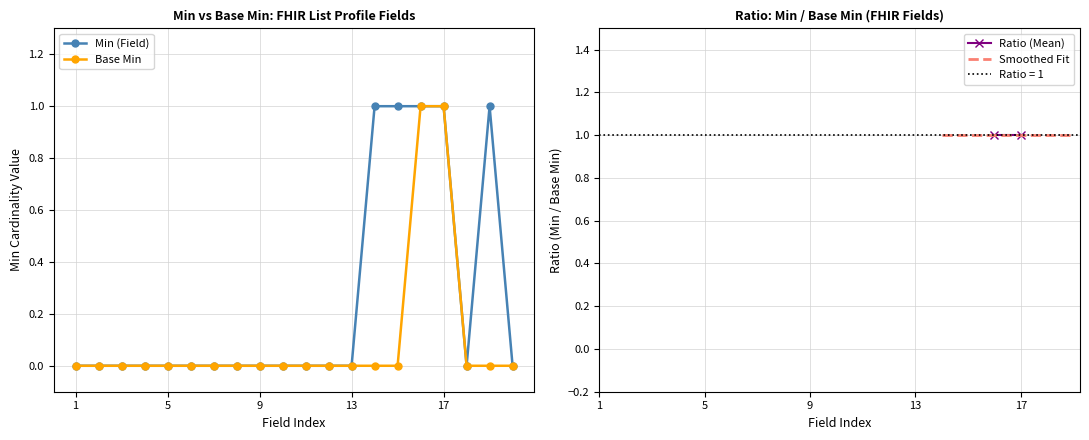

Where is Base Min nearest to the value 0?

1